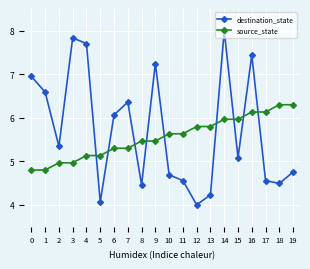

Count the number of data series in this chart.

2